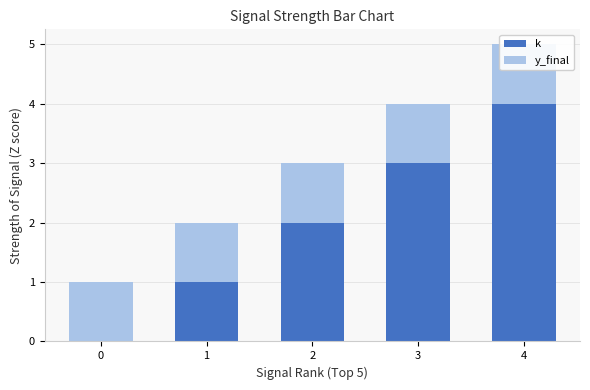

What are all the series names shown in the legend?

k, y_final